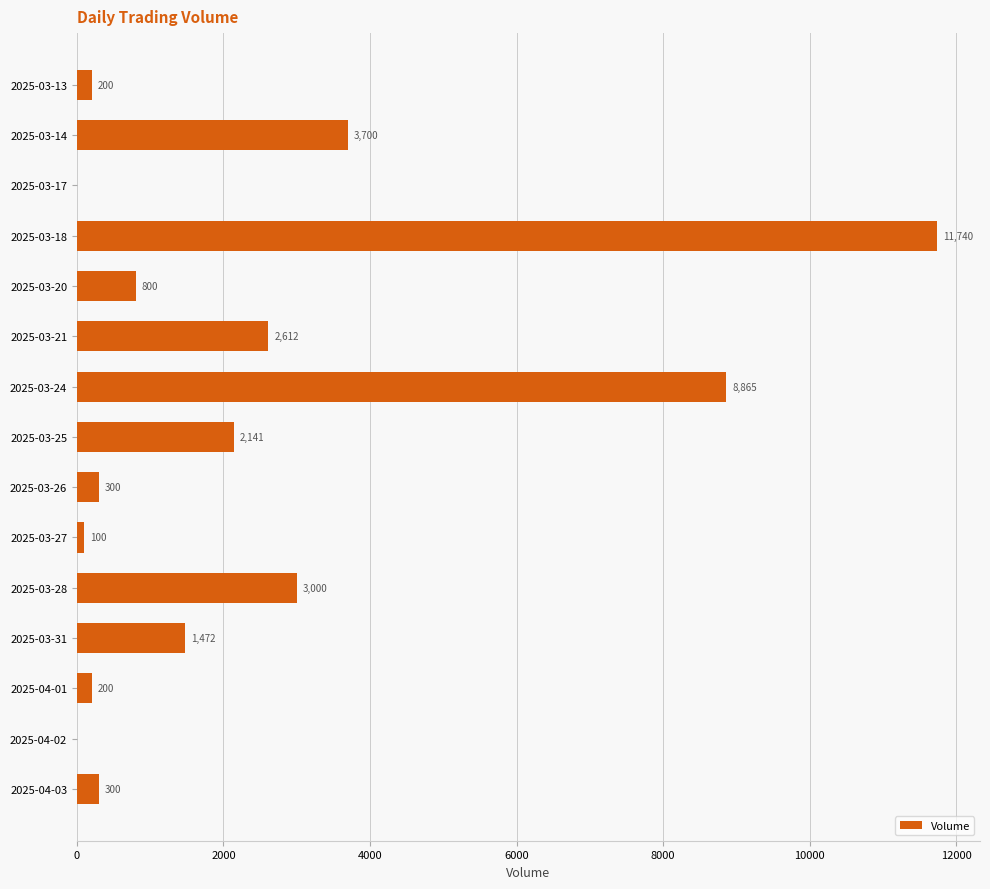

Which category has the highest value across all series?

2025-03-18